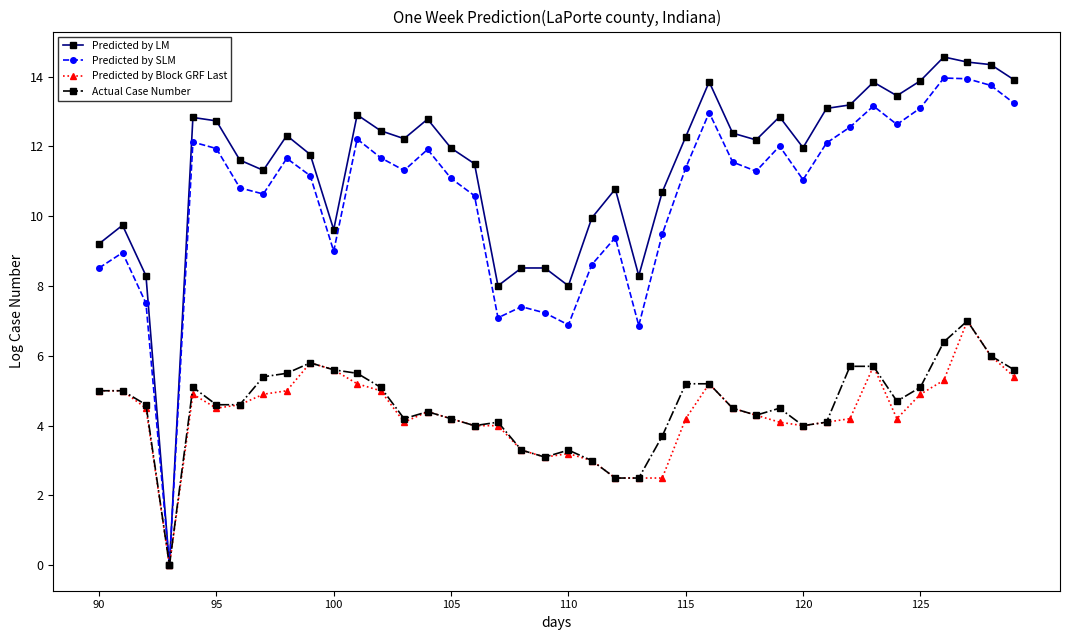

What is the value of the Predicted by Block GRF Last point at the 34th from the left?

5.7